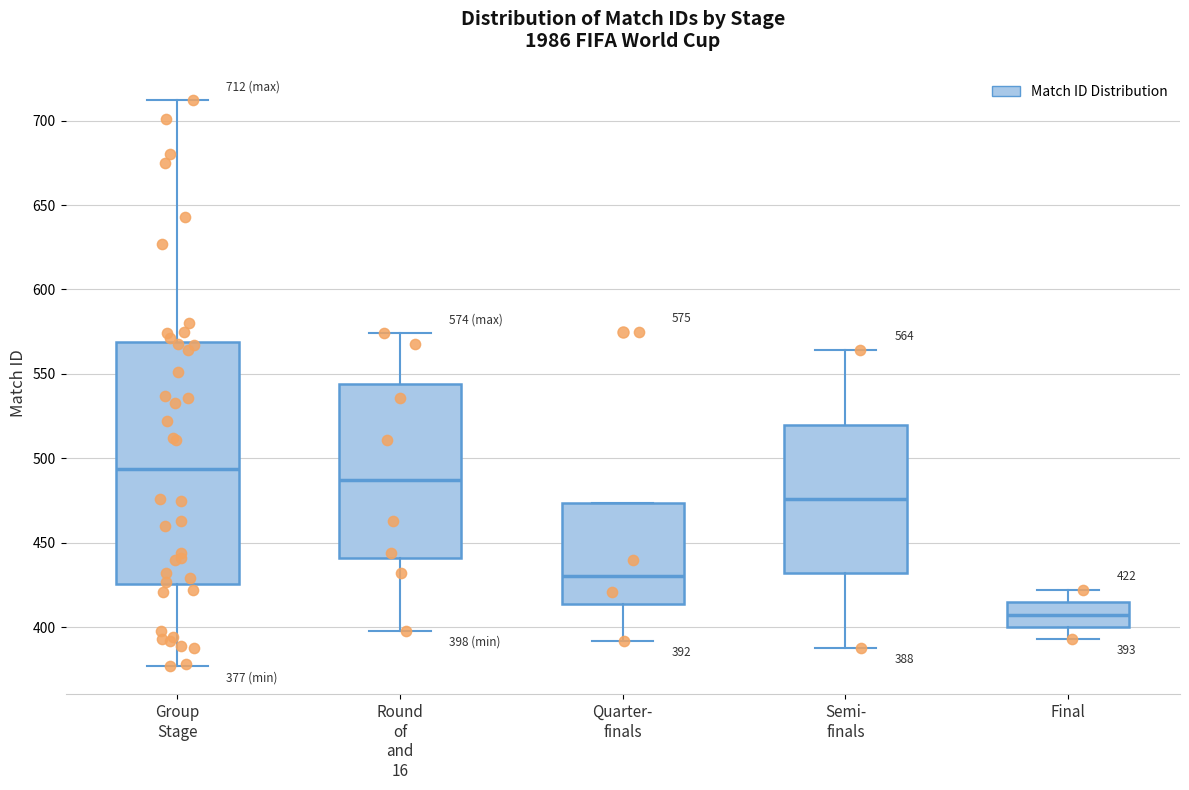

Which box has the lowest median line?

Final